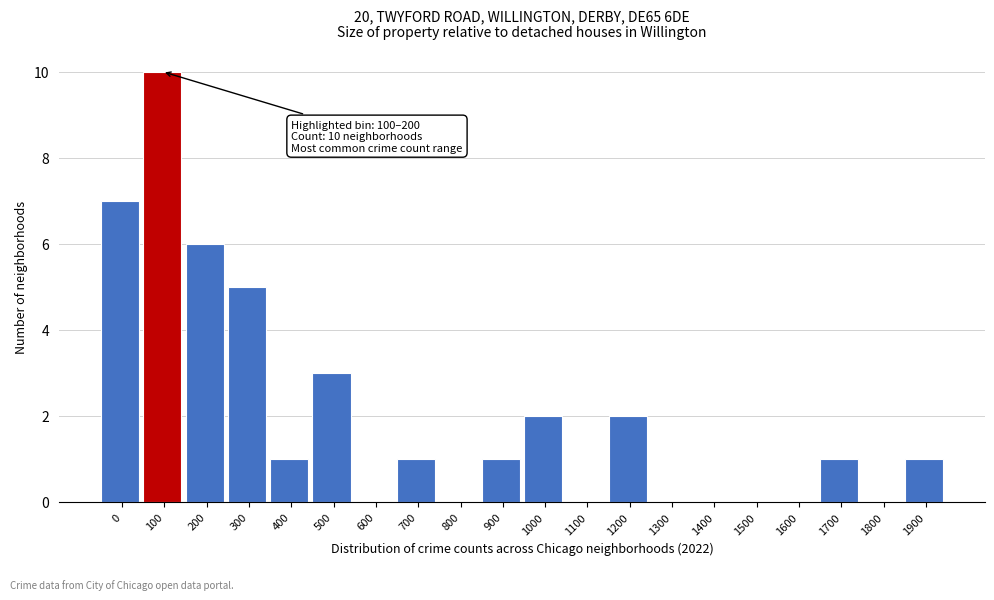

Reading left to right, extract all data points from this chart.

0=7	100=10	200=6	300=5	400=1	500=3	600=0	700=1	800=0	900=1	1000=2	1100=0	1200=2	1300=0	1400=0	1500=0	1600=0	1700=1	1800=0	1900=1